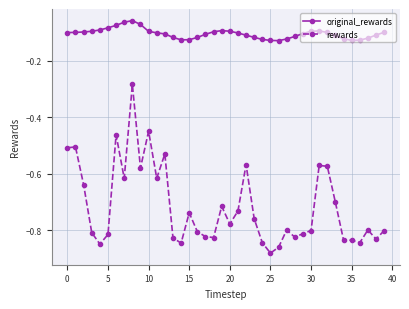

What is the difference between the maximum and second lowest values in the original_rewards series?

0.1